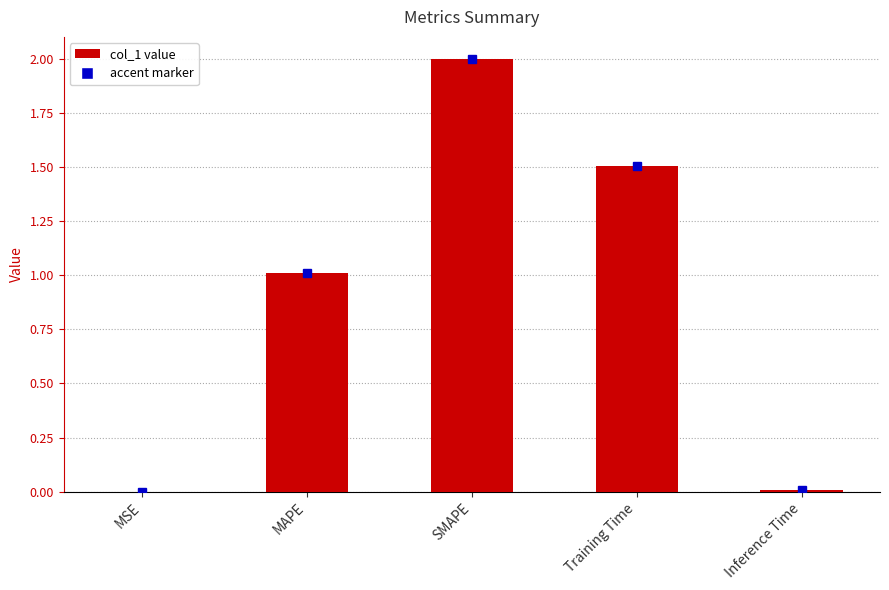

Which label corresponds to the largest value in the chart?

SMAPE